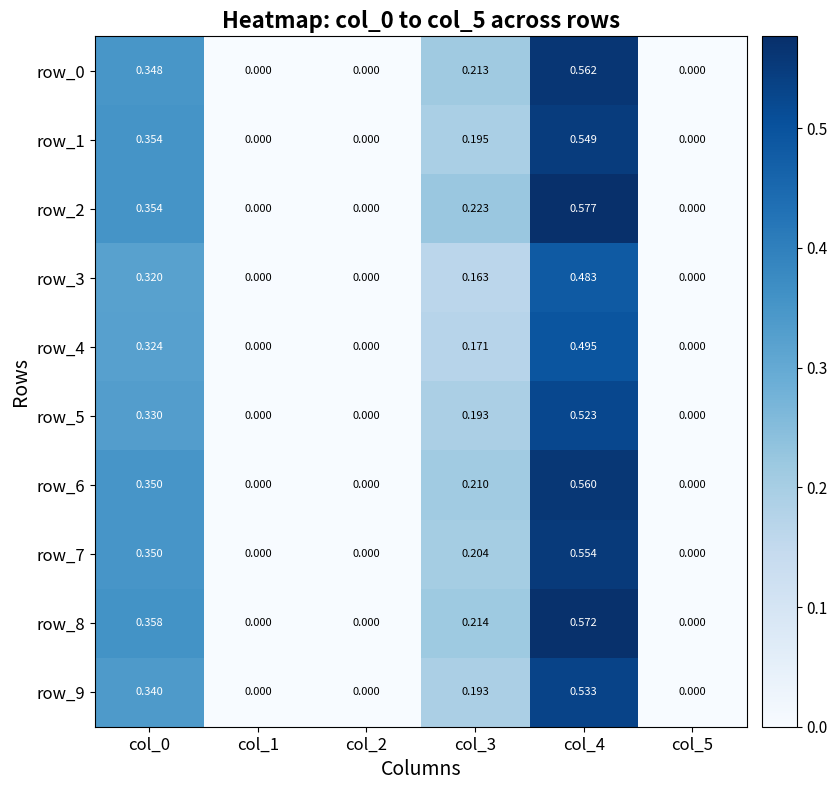

Is the value of row_3 at col_4 greater than the value of row_4 at col_4?

No